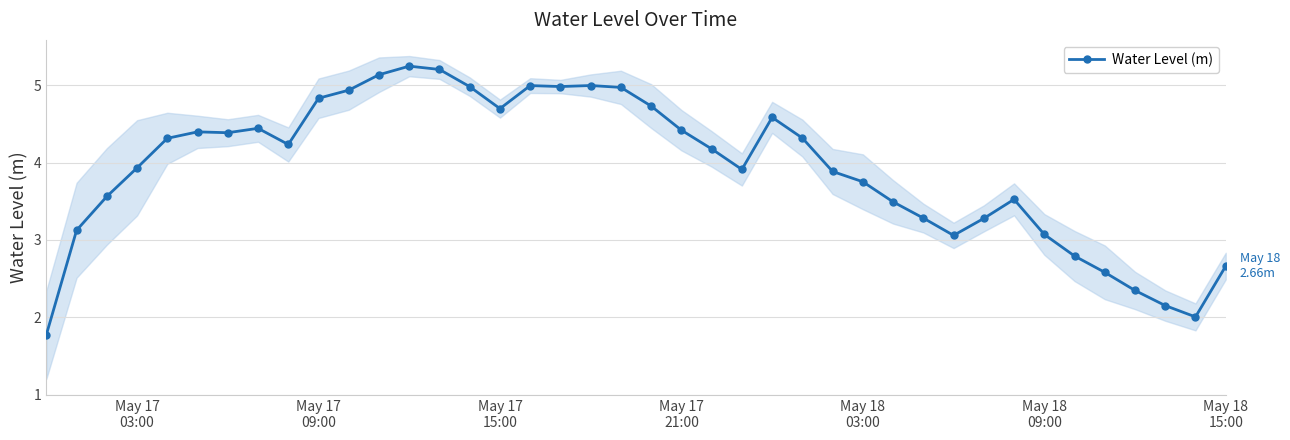

What is the minimum value for Water Level (m)?

1.8